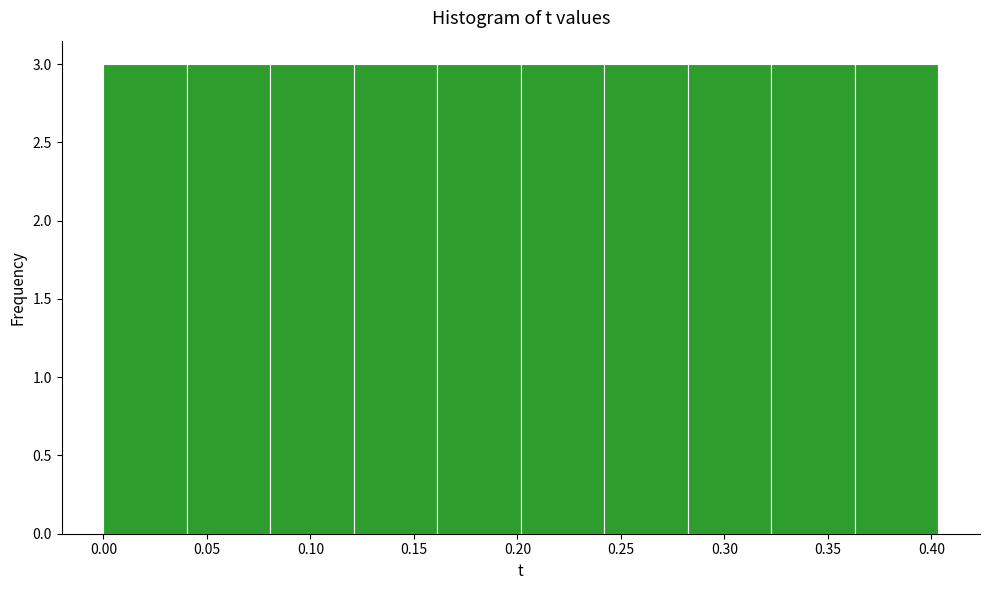

Reading left to right, transcribe this chart: for each bar, give the range it covers on the x-axis and its height. Neither the bar edges nor the heights are printed on the chart, so give them approximately, as read against the axes.

0.000 to 0.040: 3
0.040 to 0.080: 3
0.080 to 0.120: 3
0.120 to 0.160: 3
0.160 to 0.200: 3
0.200 to 0.240: 3
0.240 to 0.280: 3
0.280 to 0.325: 3
0.325 to 0.365: 3
0.365 to 0.405: 3